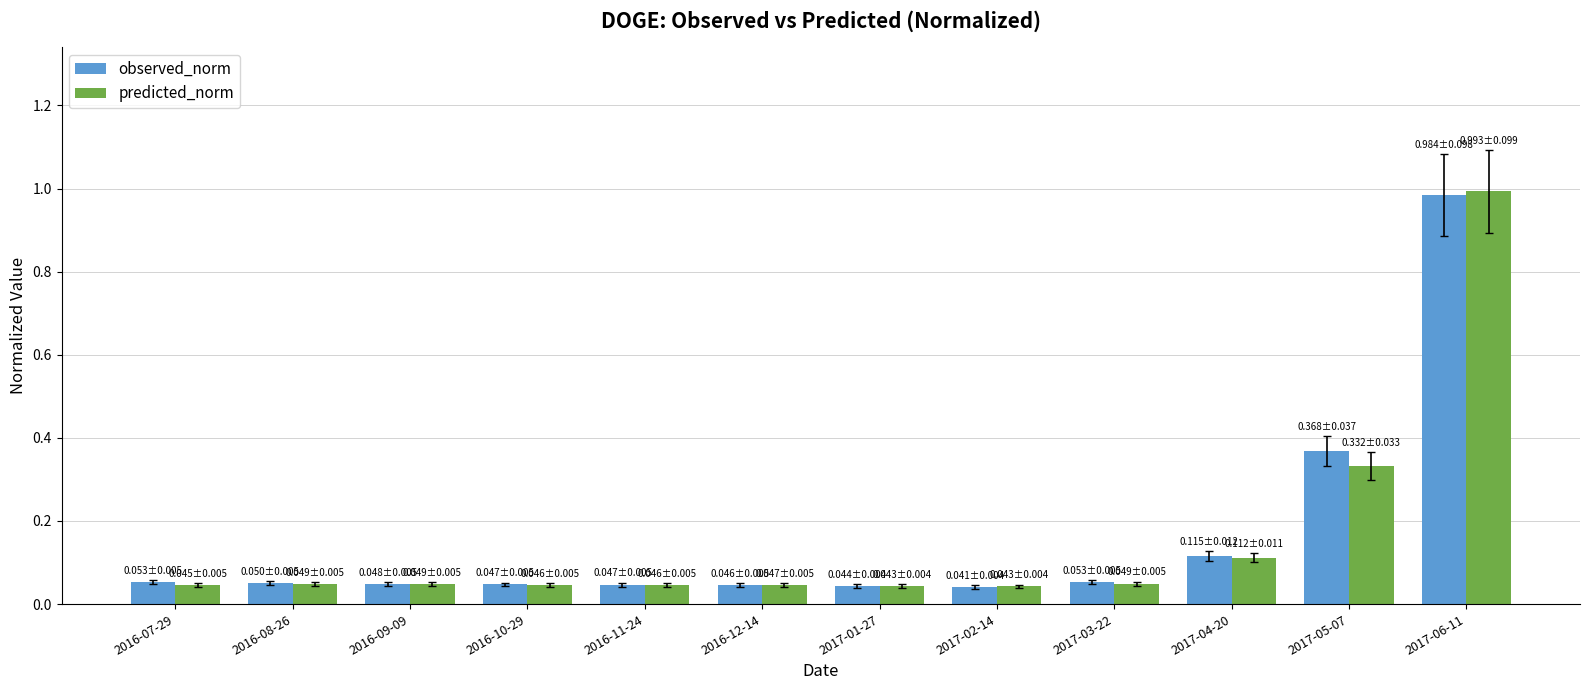

What is the sum of all predicted_norm values?

1.9